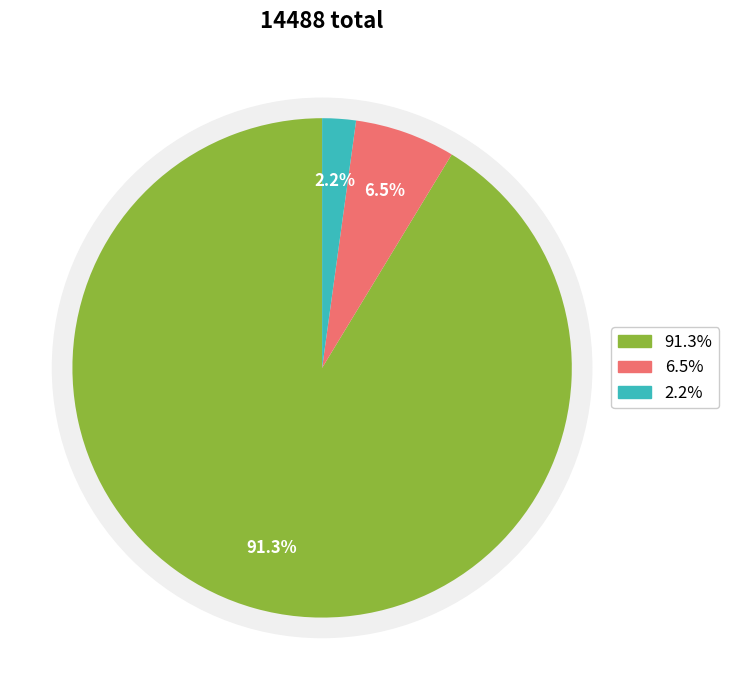

What percentage do countDied and countCurrent together represent?

8.7%